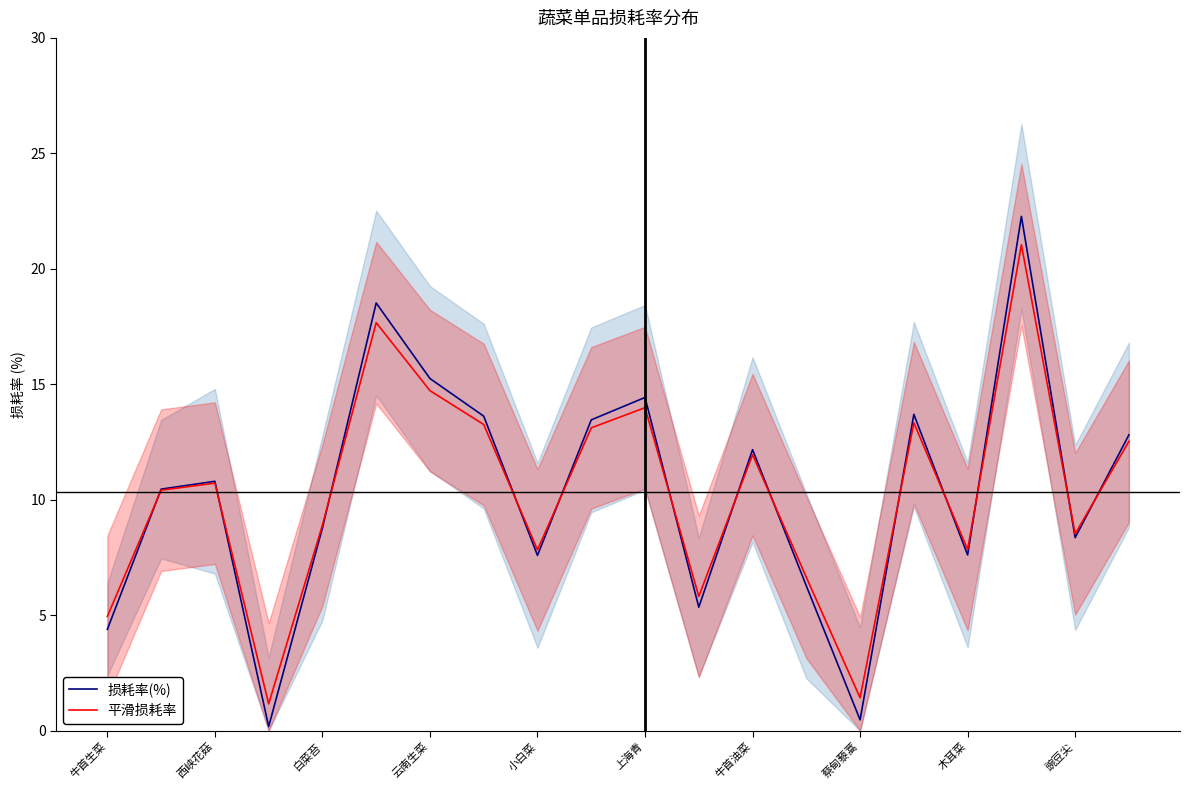

Does the chart have visible grid lines?

No